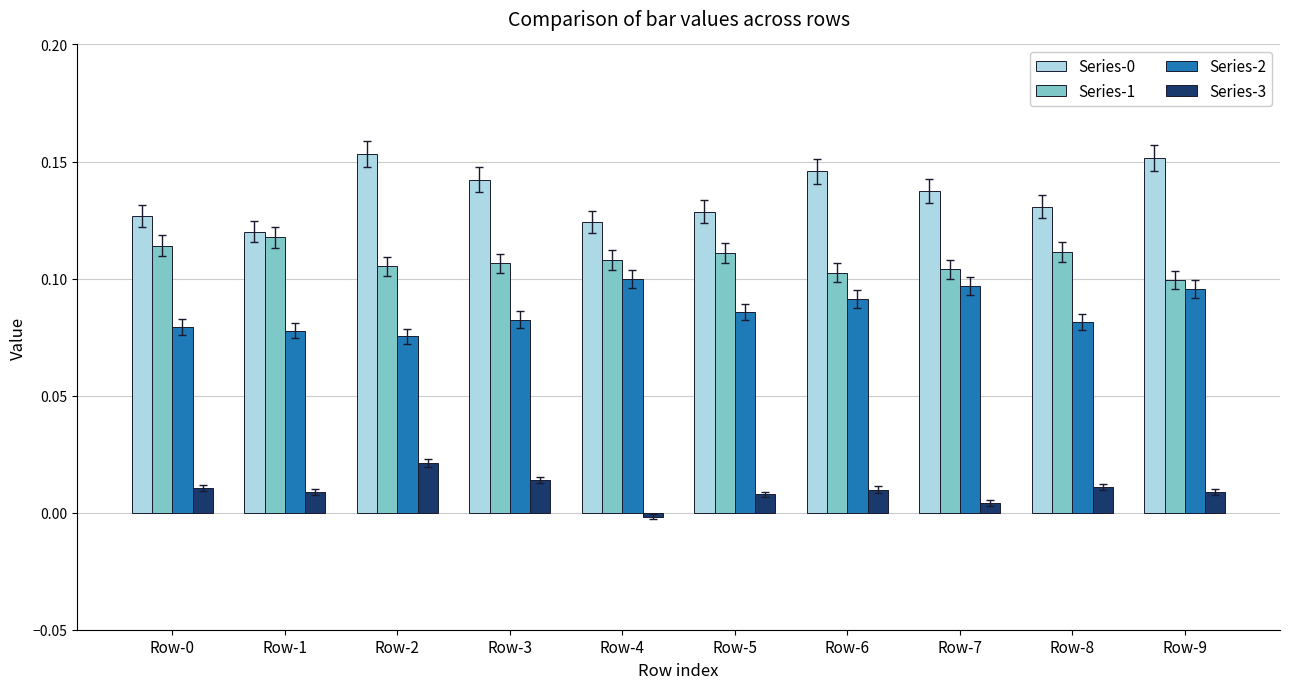

The value of Series-2 at Row-1 is 0.1. True or false?

True